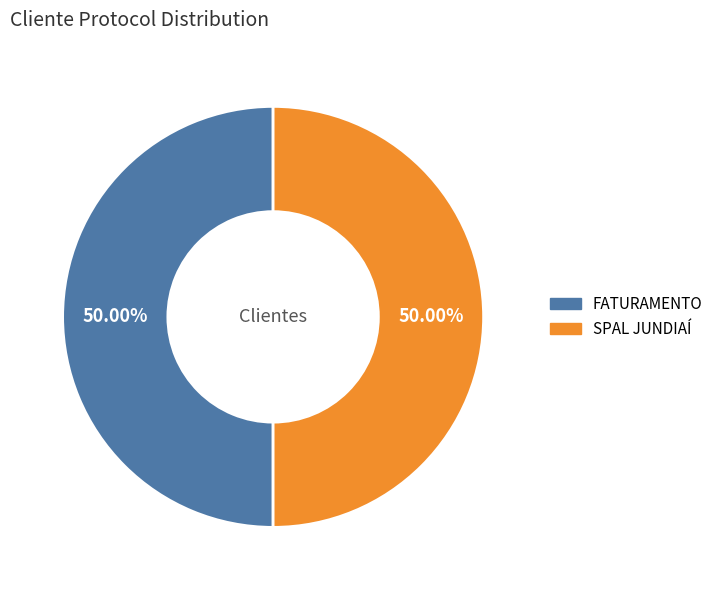

Combined, do SPAL JUNDIAÍ and FATURAMENTO account for over 50%?

Yes